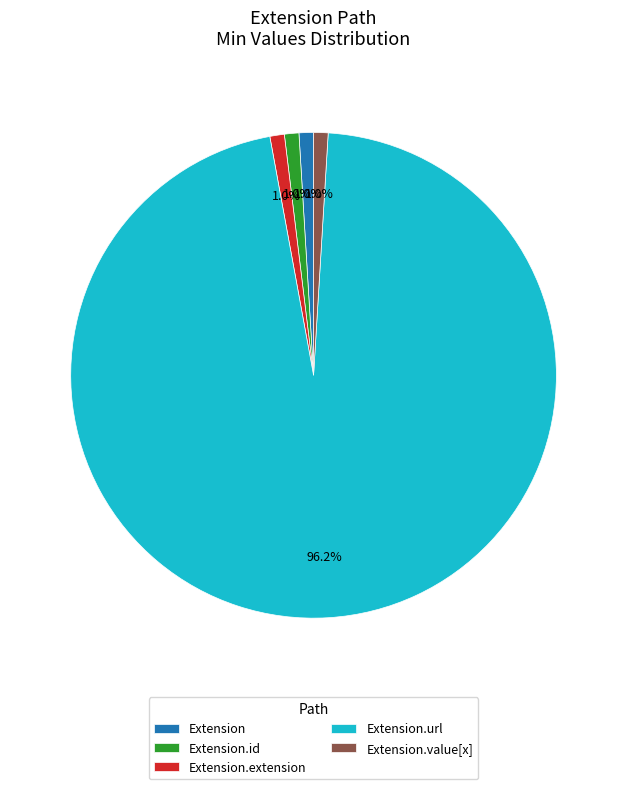

How many slices are in this pie chart?

5